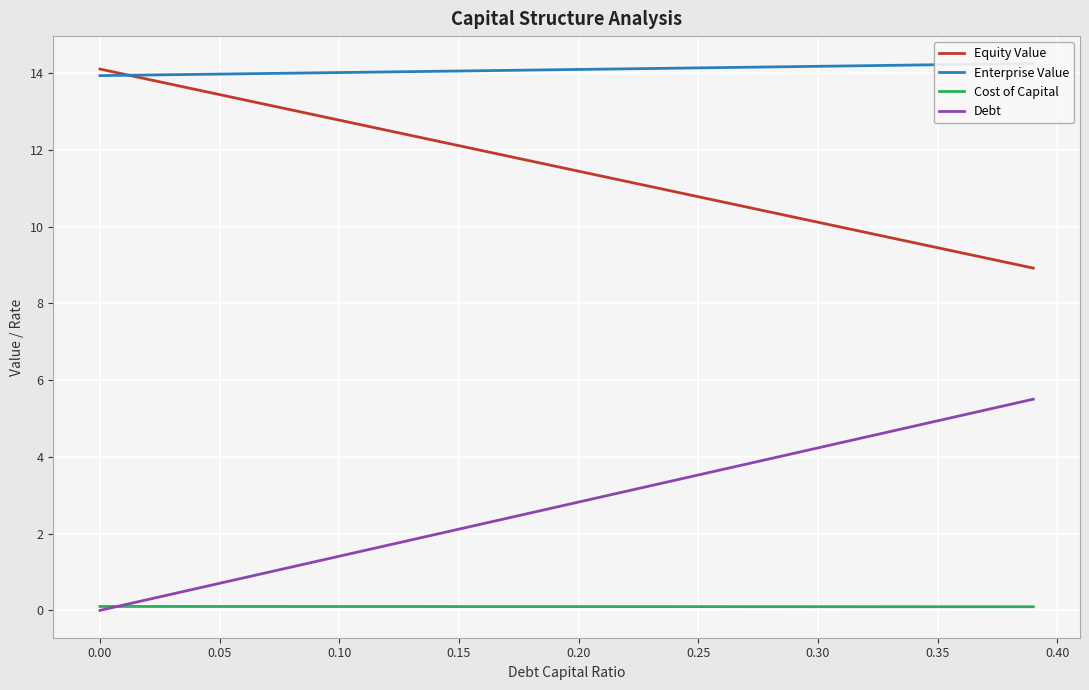

The value of Debt at 0.25 is 3.5. True or false?

True